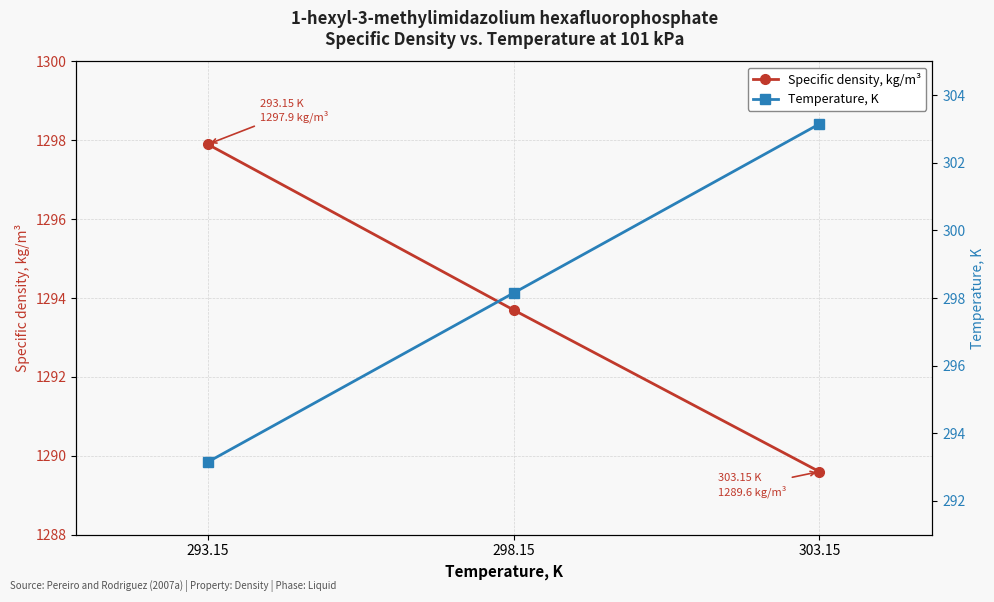

What is the difference between the Temperature, K values at 293.15 and 303.15?

10.0